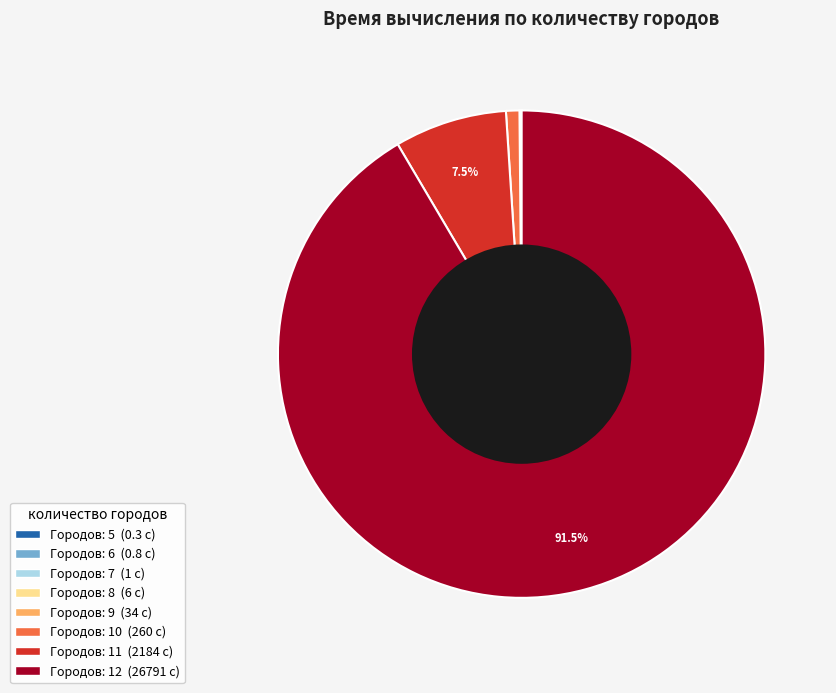

Is there any slice that represents more than half of the pie?

Yes